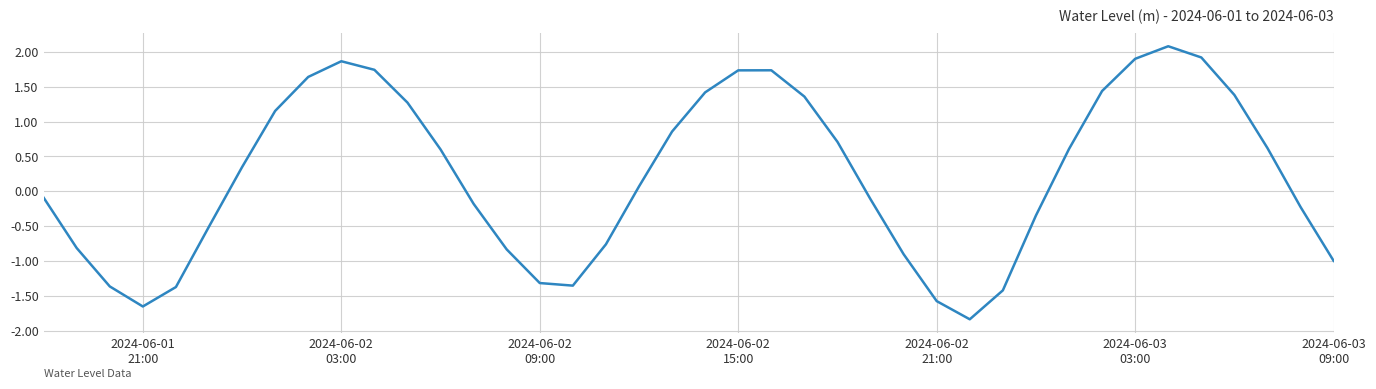

What is the maximum value shown in the chart?

2.1